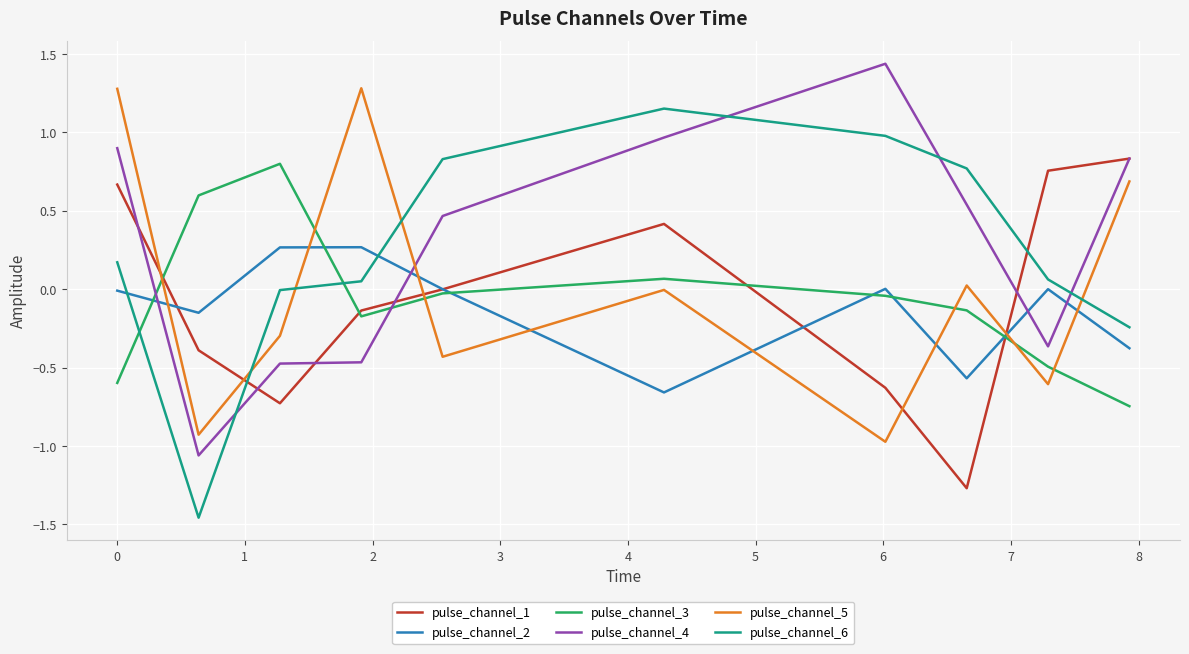

True or false: pulse_channel_4 and pulse_channel_5 cross at least once.

True